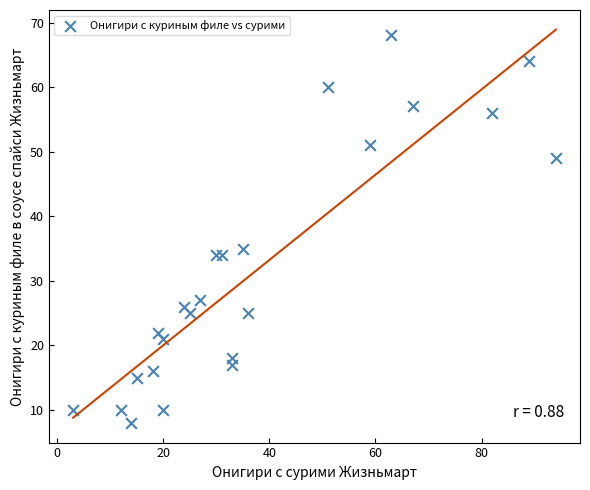

What Y value in the scatter plot is closest to 38?

35